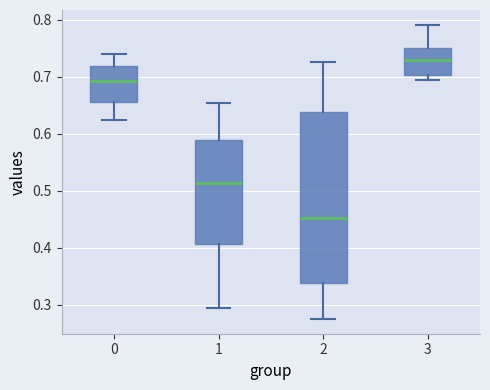

Comparing the boxes themselves (not the whiskers), which one is the tallest?

2